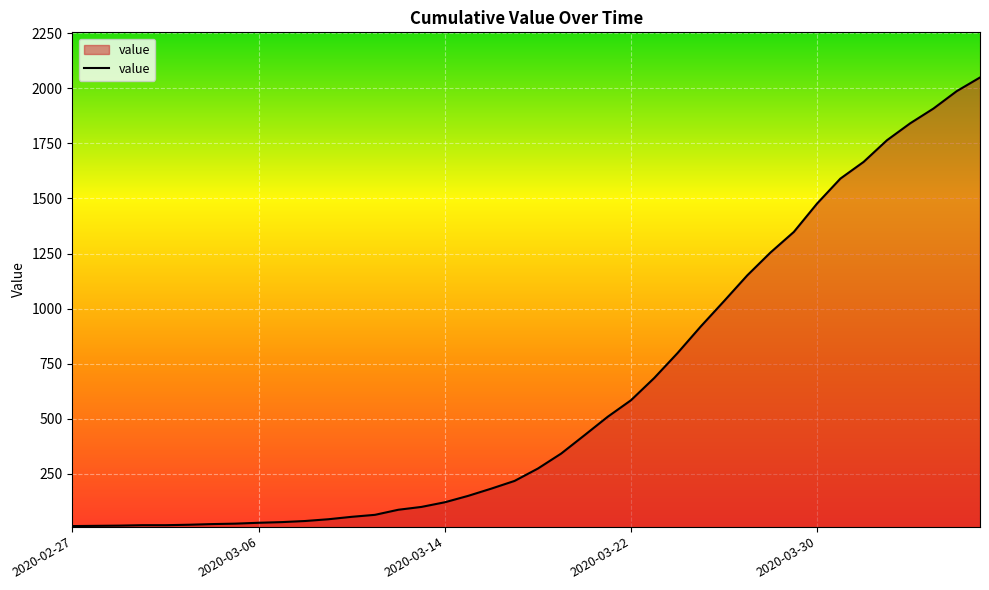

What is the greatest value displayed?

2049